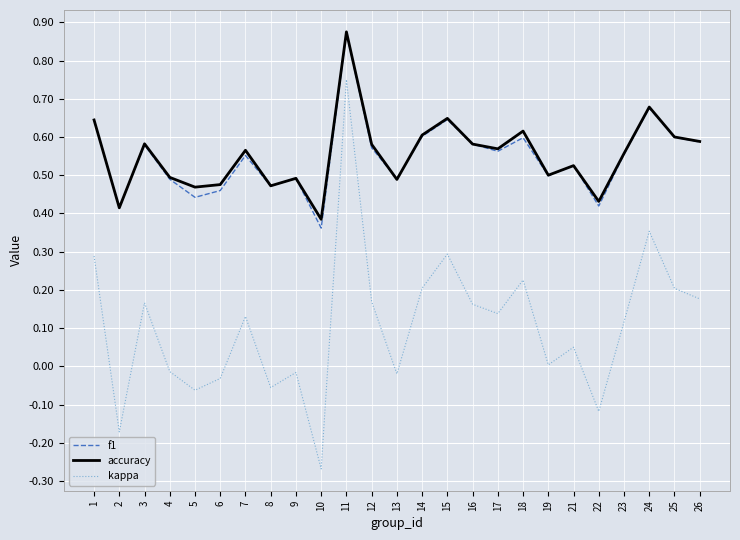

What are all the series names shown in the legend?

f1, accuracy, kappa